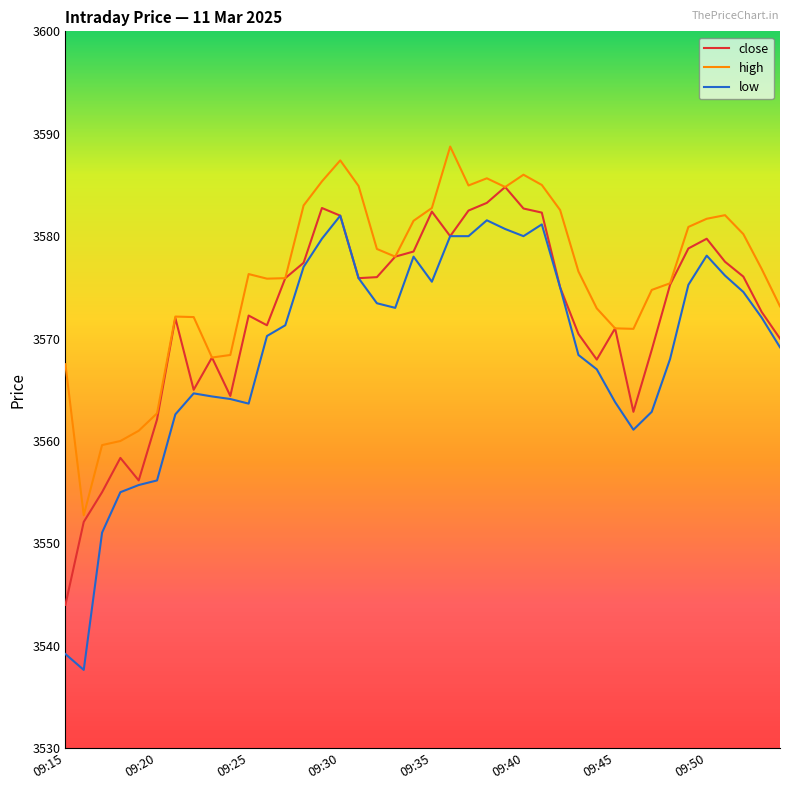

Rank the series by their average value, from lowest to highest.

low, close, high